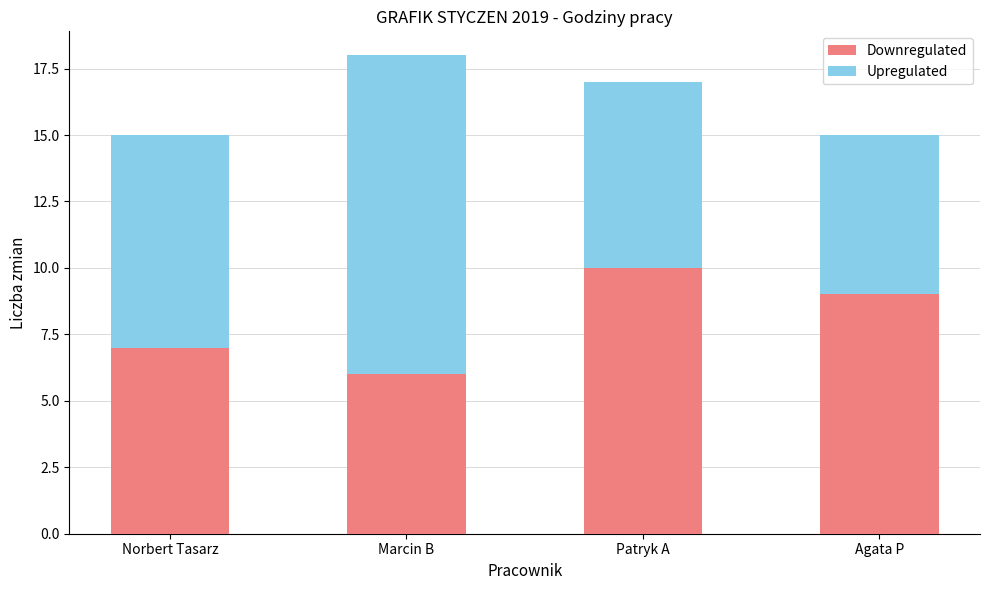

At which category is the sum across all series the highest?

Marcin B